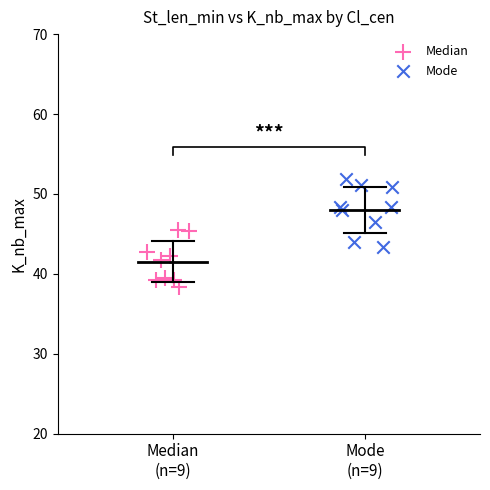

Which series contains the lowest Y value?

Median